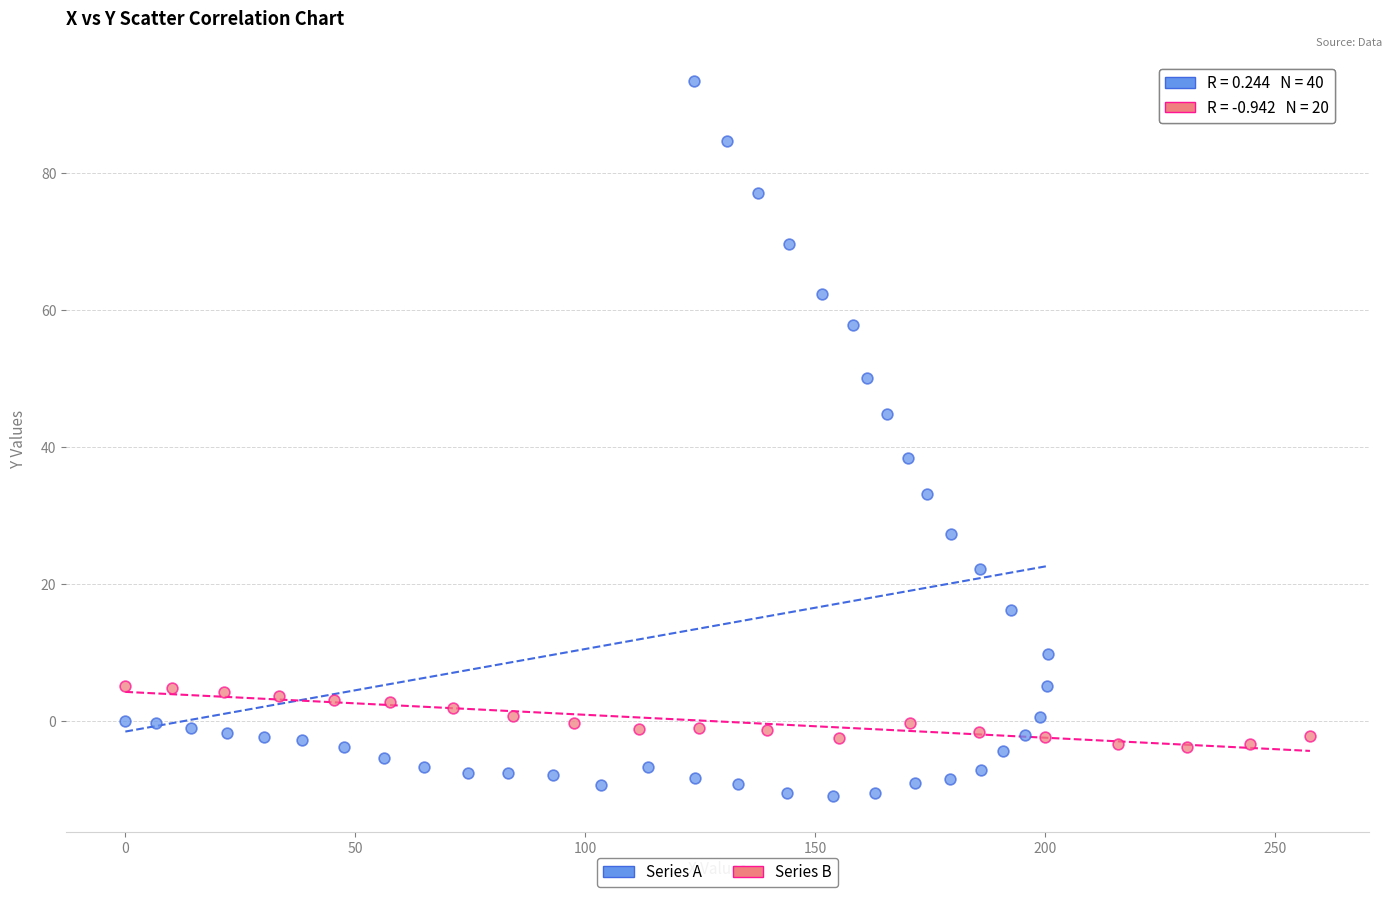

Which series has the largest Y range (max minus min)?

Series A